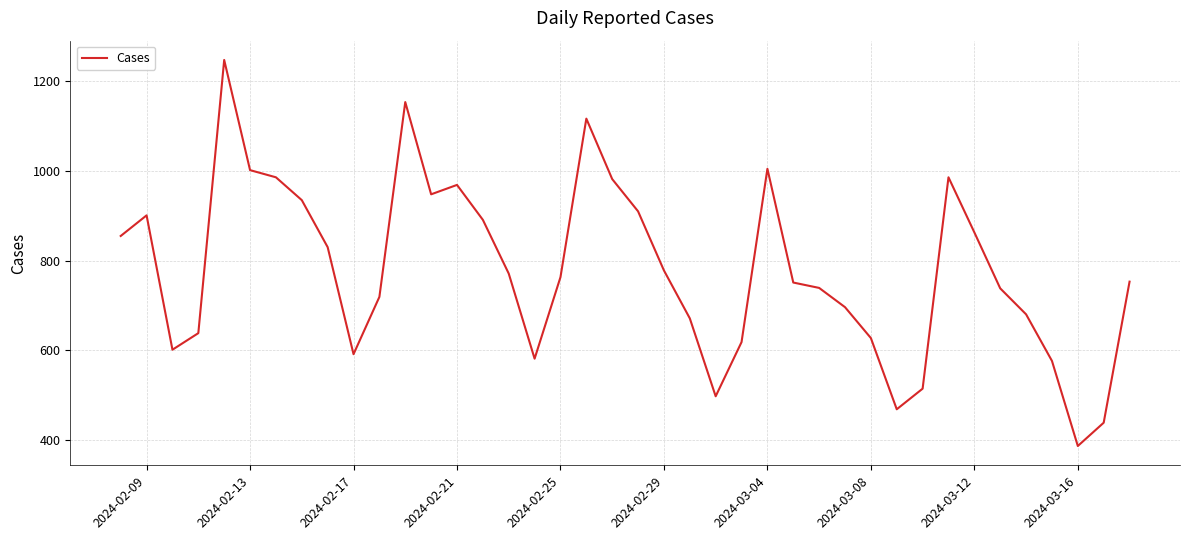

What is the maximum value shown in the chart?

1248